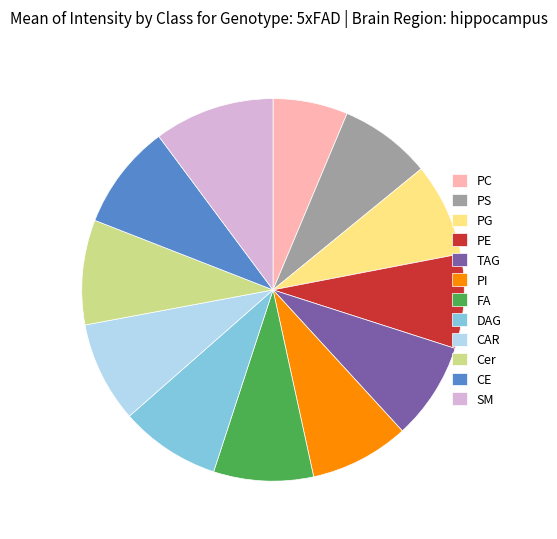

Is the sum of PI and PS greater than half?

No